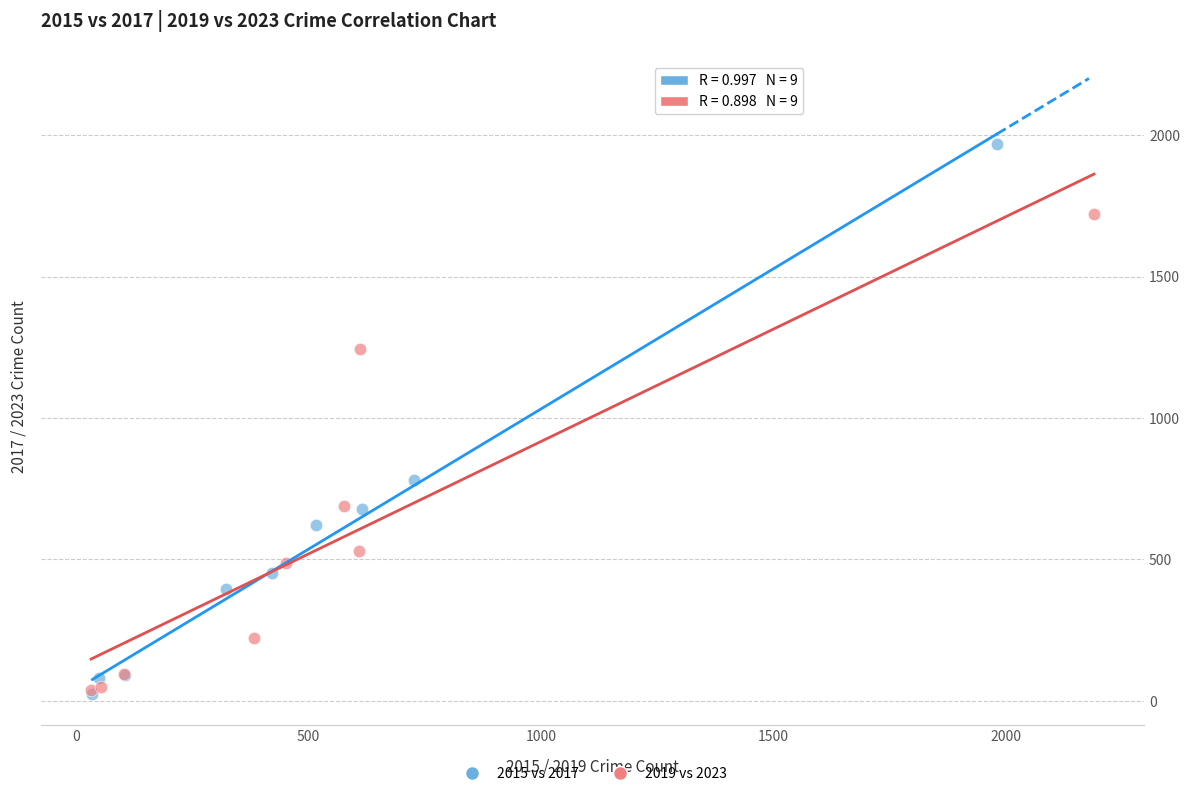

Which series has the largest Y range (max minus min)?

2015 vs 2017